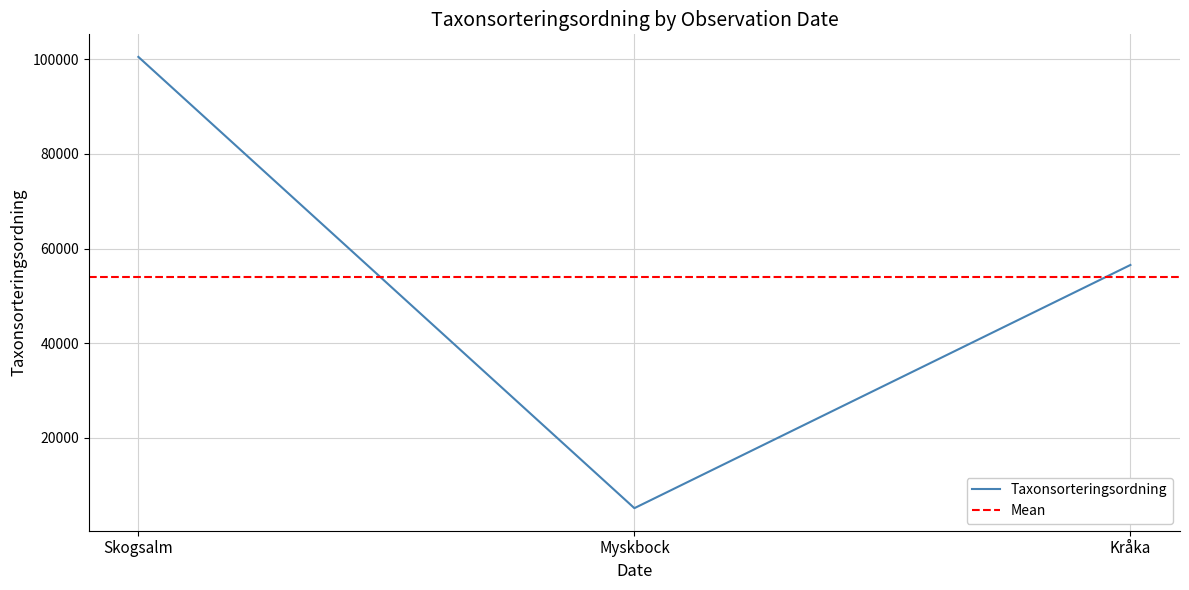

True or false: Taxonsorteringsordning has a value of 100515 at Skogsalm.

True